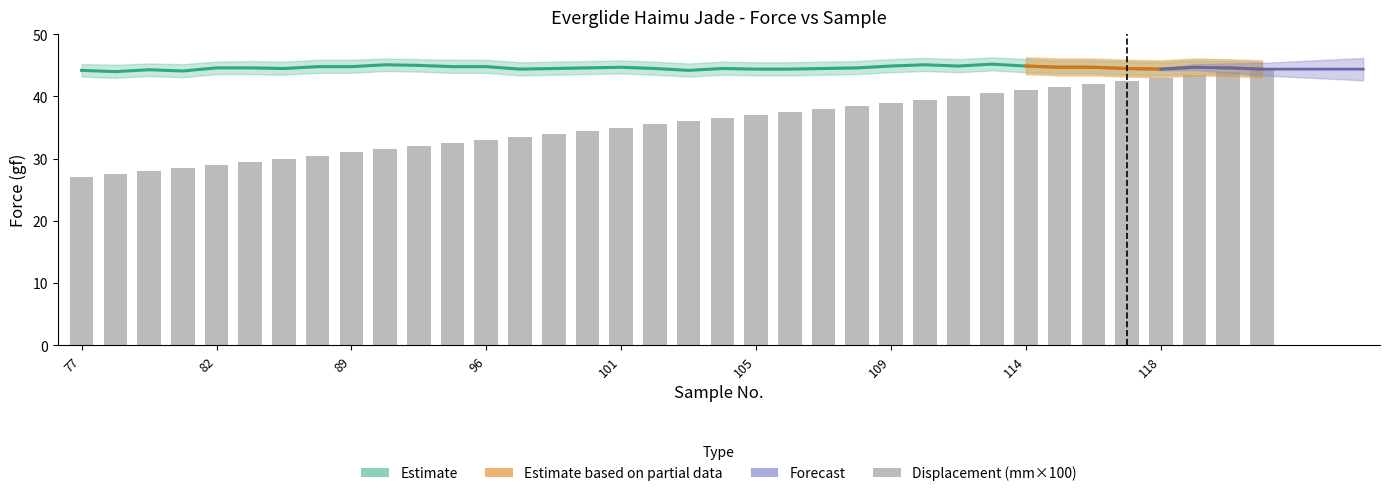

Which series has the largest total across all categories?

Force_gf